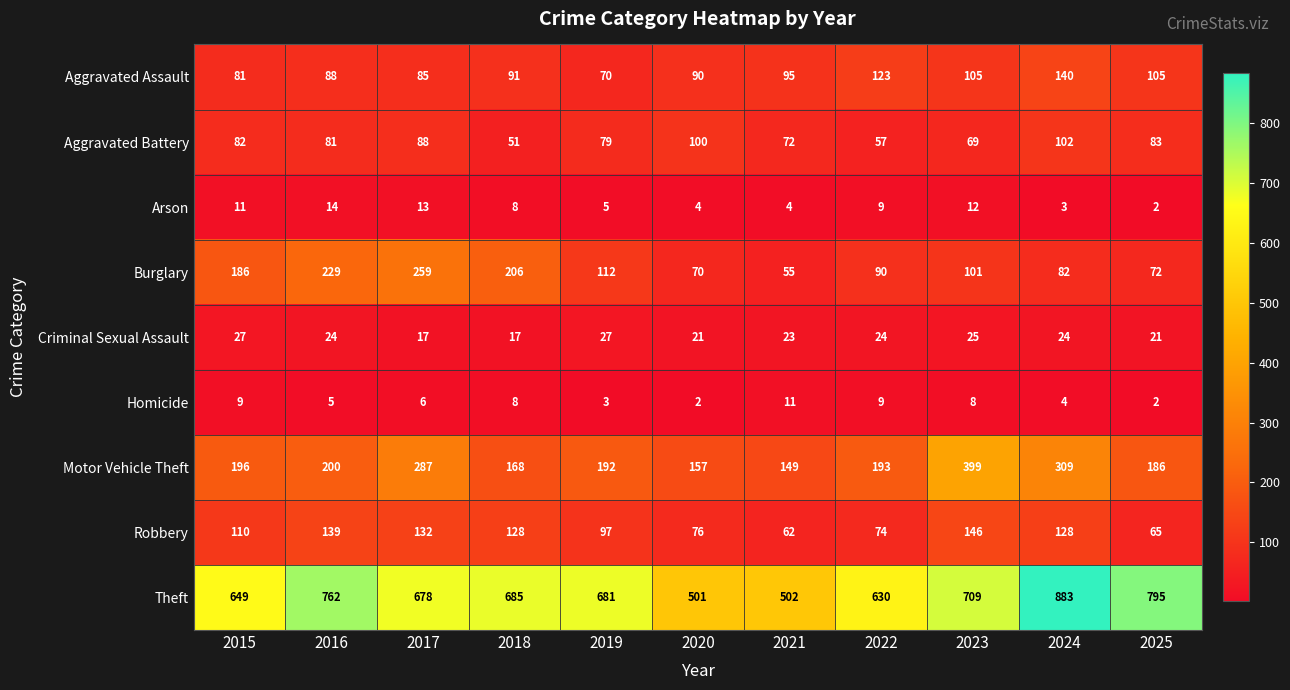

What is the difference between the maximum and minimum values in the Homicide series?

9